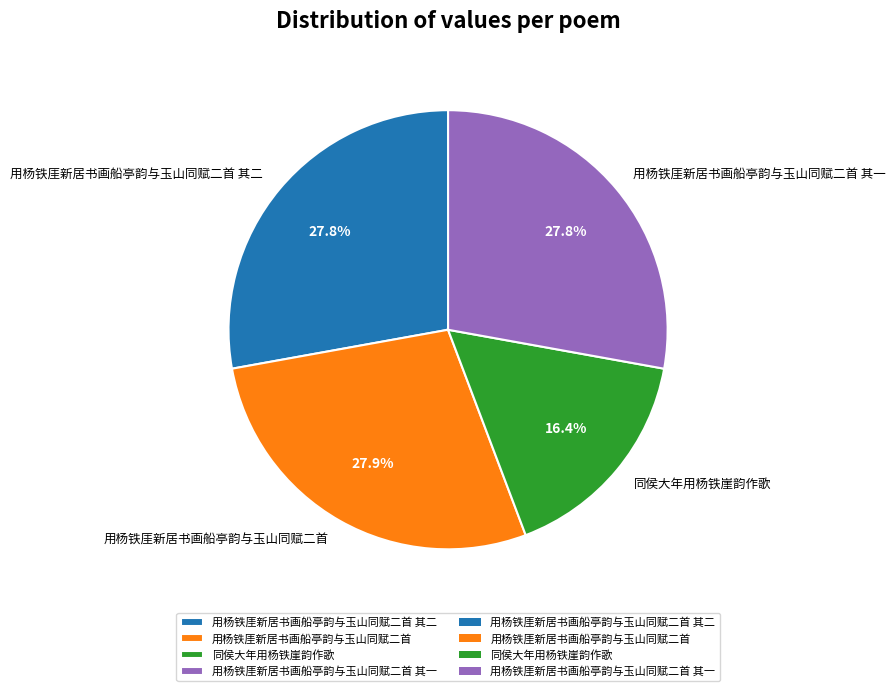

Does 同侯大年用杨铁崖韵作歌 account for over 50% of the chart?

No